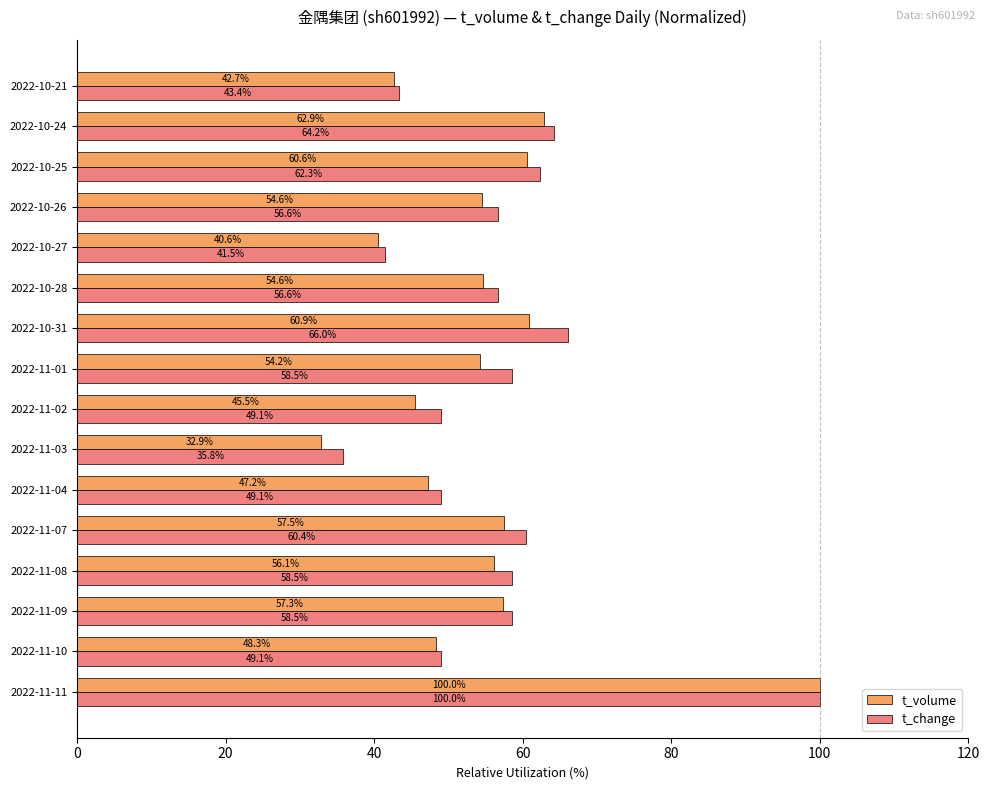

What is the difference between the maximum and minimum values in the t_volume series?

67.1